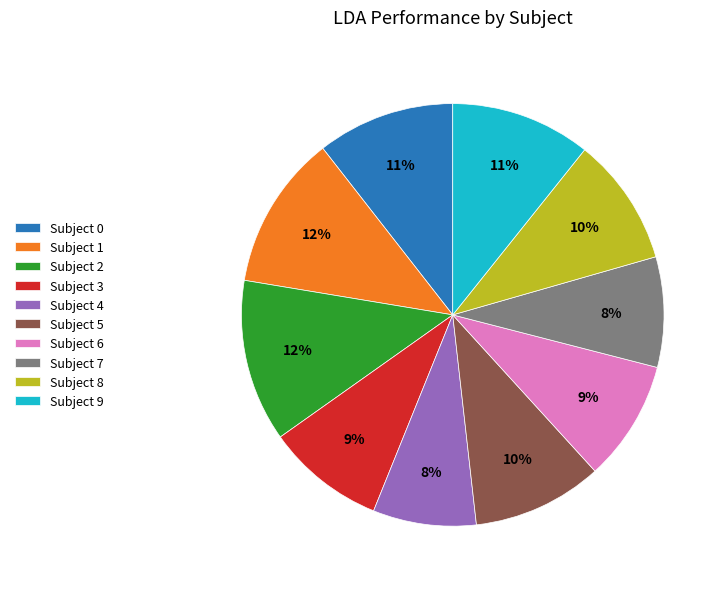

Combined, do Subject 7 and Subject 5 account for over 50%?

No